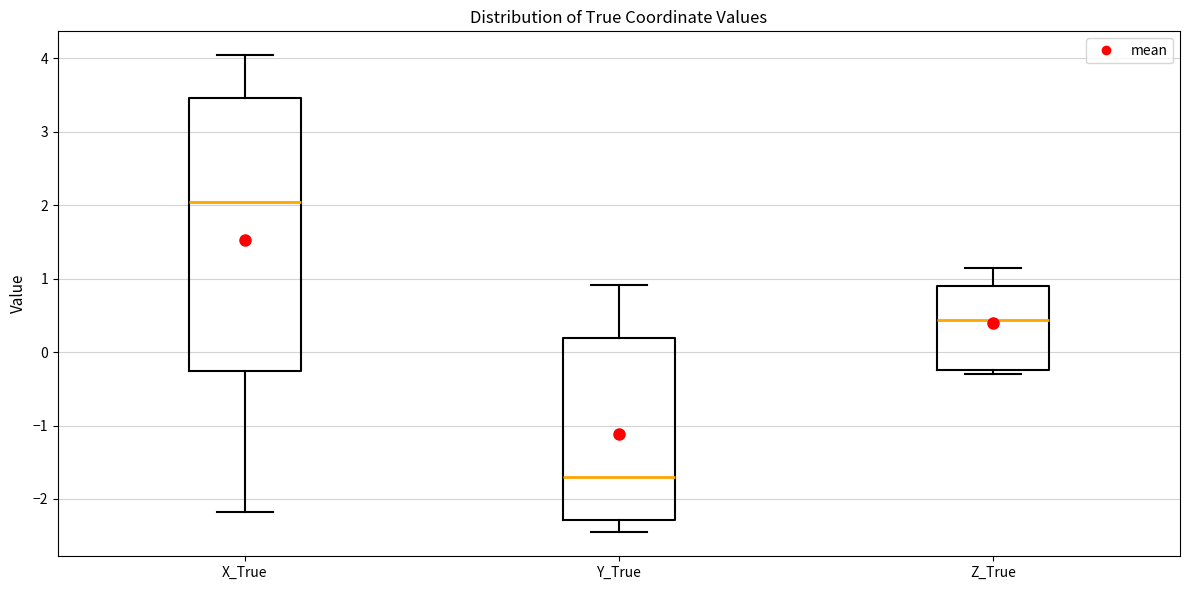

Where does the median line of the box for Z_True sit on the y-axis? The values are not printed on the chart, so give them approximately, as read against the axis.

0.4